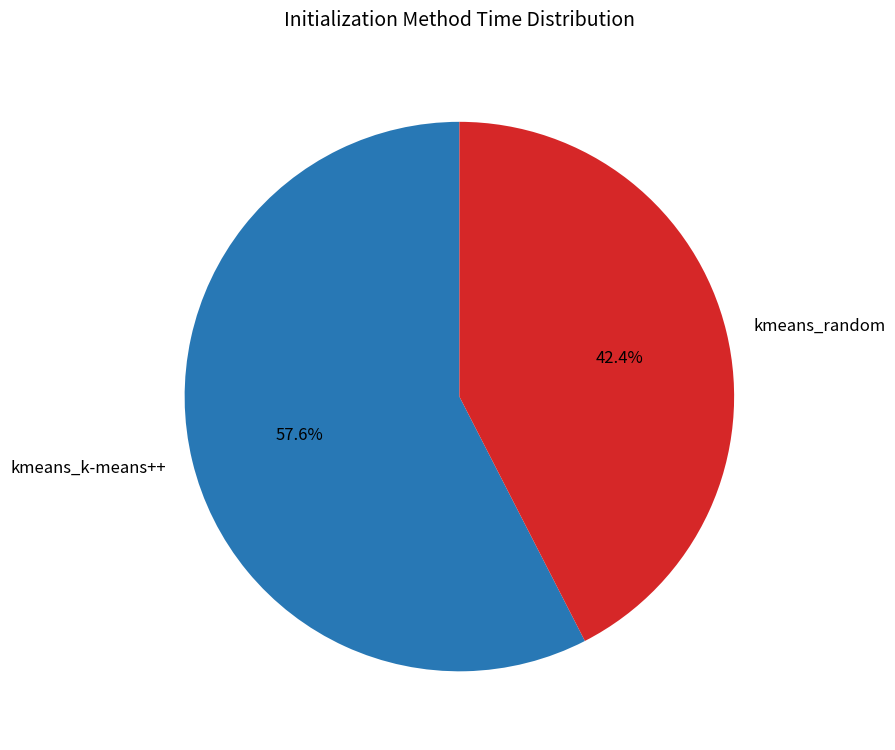

Rank the categories by value from lowest to highest.

kmeans_random, kmeans_k-means++